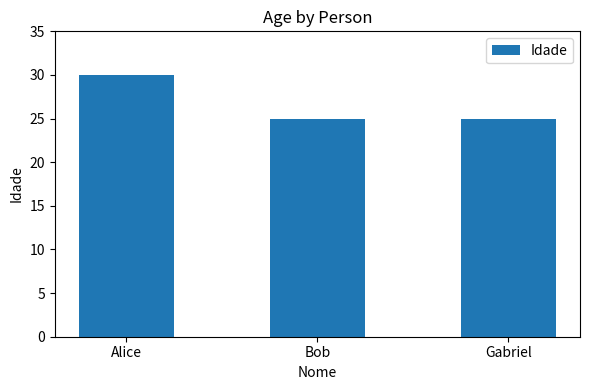

What is the ratio of the value at Bob to the value at Alice?

0.8